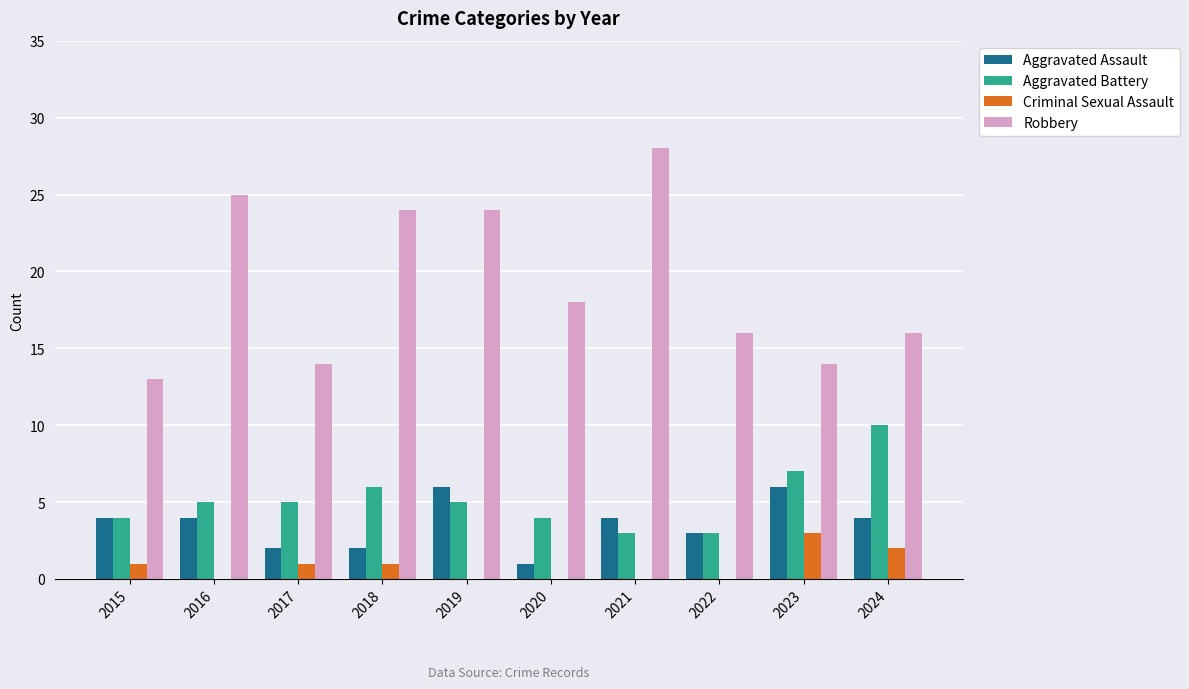

Reading right to left, extract all data points from this chart.

Aggravated Assault: 2024=4	2023=6	2022=3	2021=4	2020=1	2019=6	2018=2	2017=2	2016=4	2015=4
Aggravated Battery: 2024=10	2023=7	2022=3	2021=3	2020=4	2019=5	2018=6	2017=5	2016=5	2015=4
Criminal Sexual Assault: 2024=2	2023=3	2022=0	2021=0	2020=0	2019=0	2018=1	2017=1	2016=0	2015=1
Robbery: 2024=16	2023=14	2022=16	2021=28	2020=18	2019=24	2018=24	2017=14	2016=25	2015=13